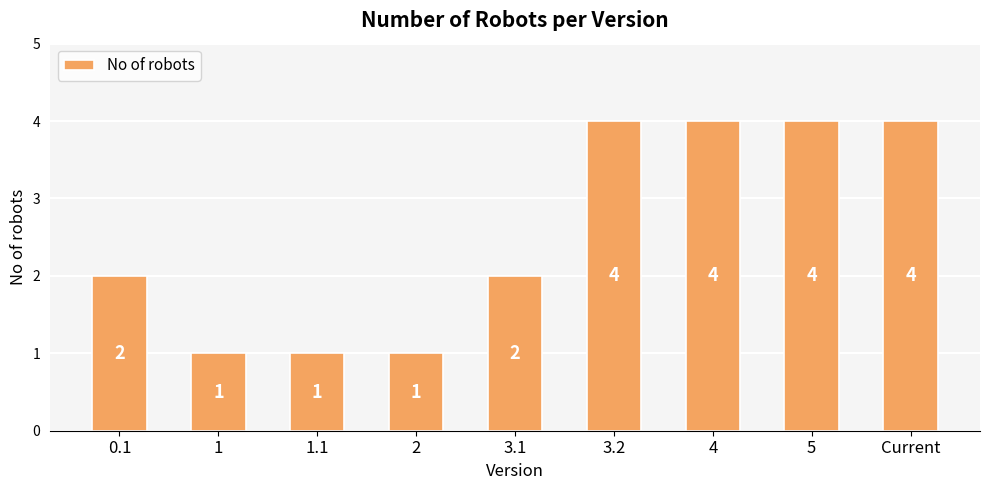

The chart shows a value of 4 at 5. True or false?

True